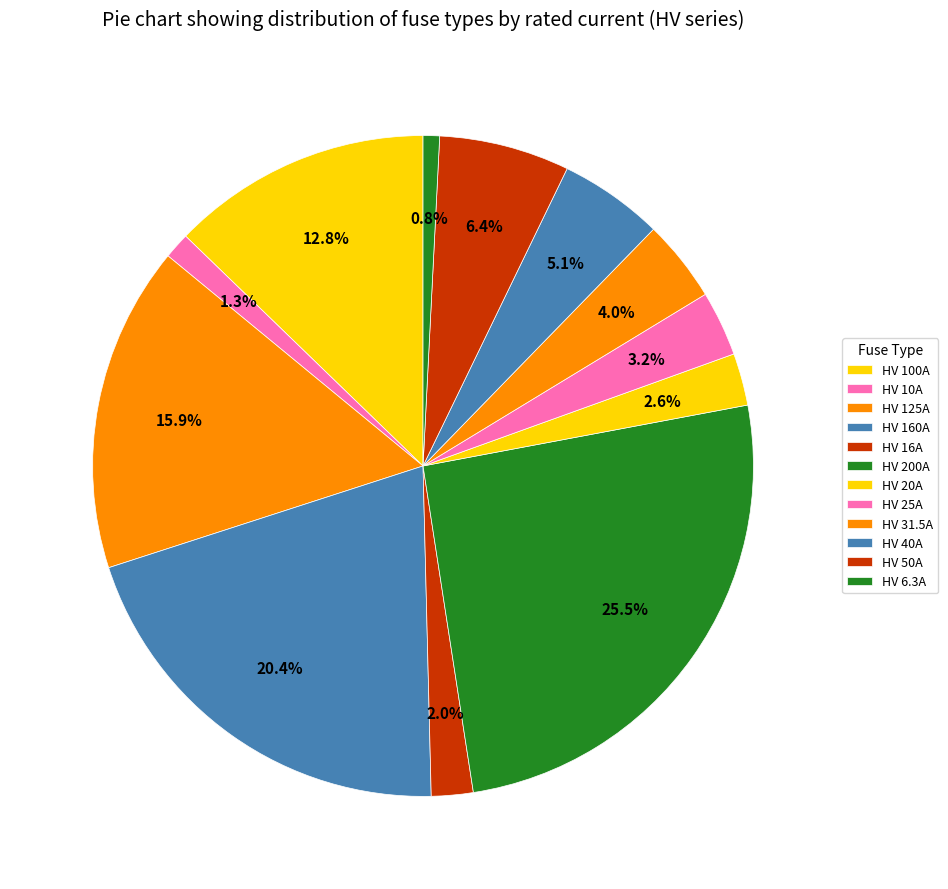

Combined, do HV 6.3A and HV 40A account for over 50%?

No